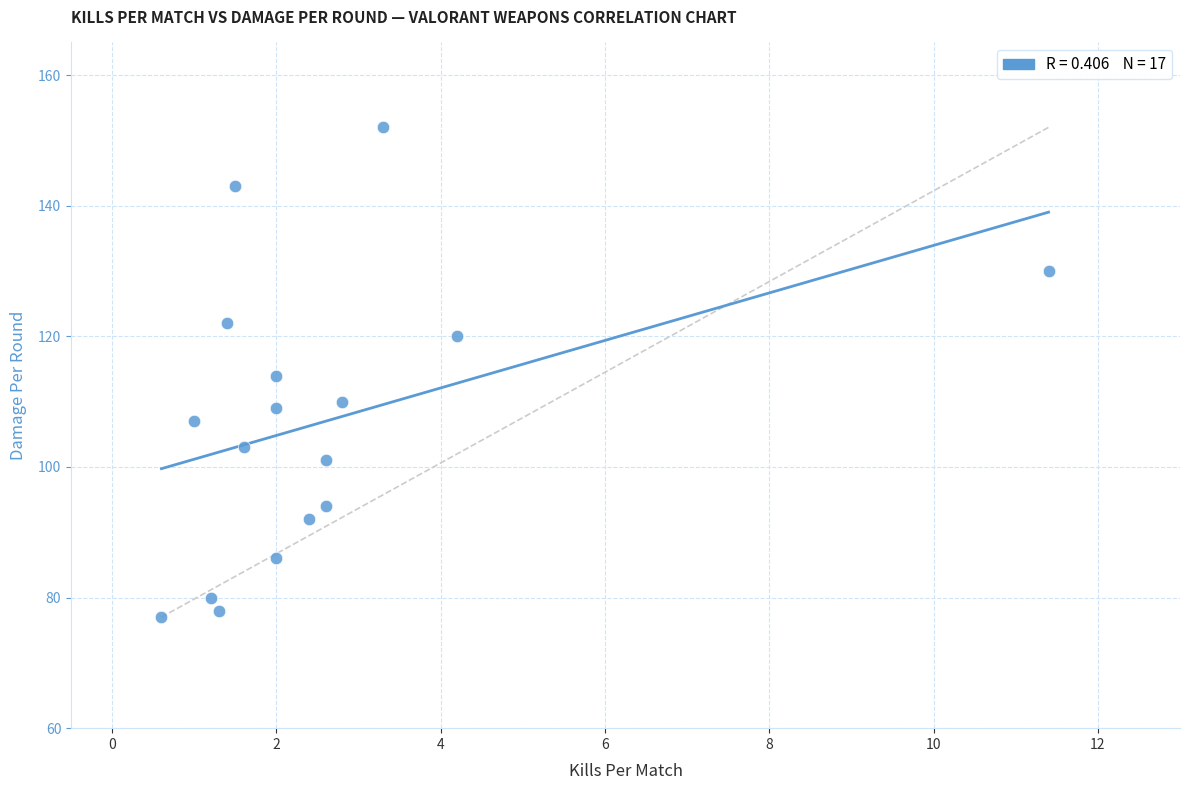

What is the range of Y values (max minus min)?

75